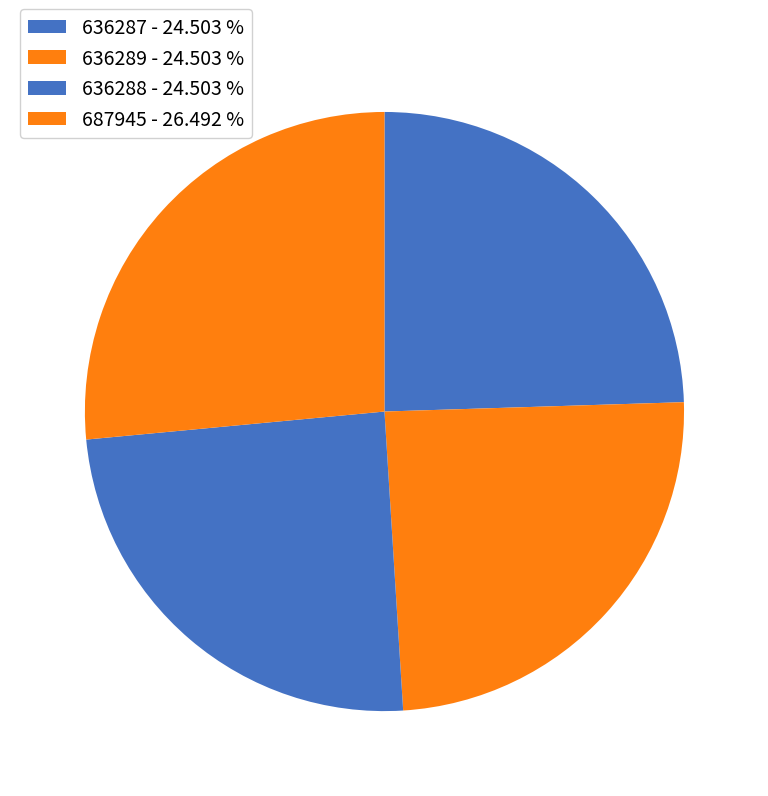

Which category has the smallest portion of the pie?

636287